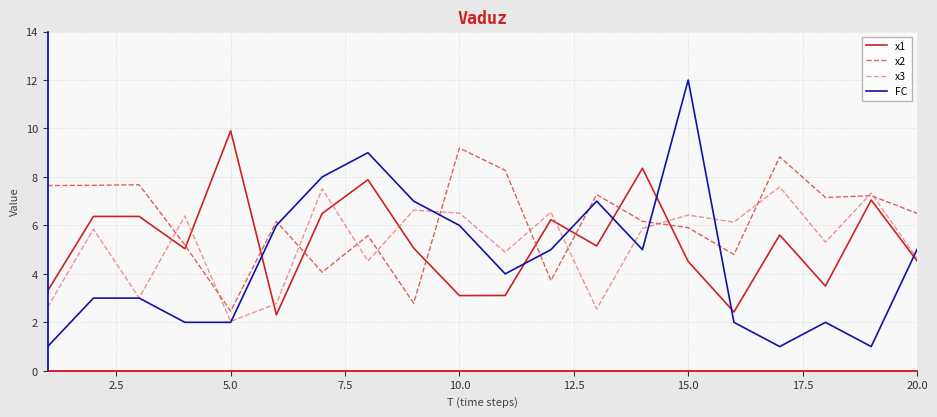

List the series in order of their peak value, lowest first.

x3, x2, x1, FC